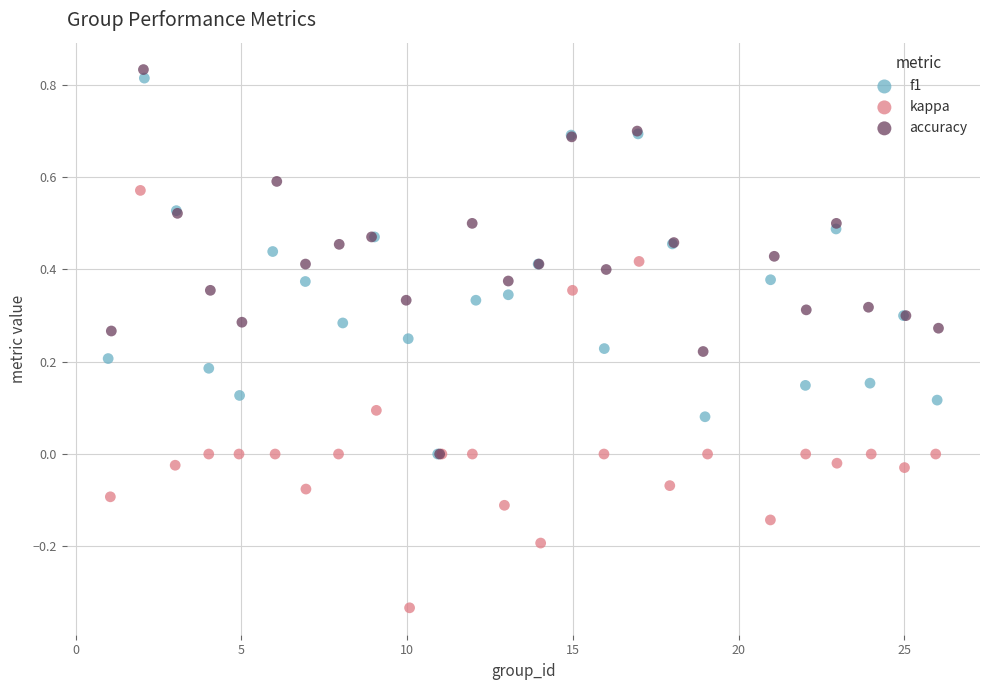

Which series has the largest Y range (max minus min)?

kappa